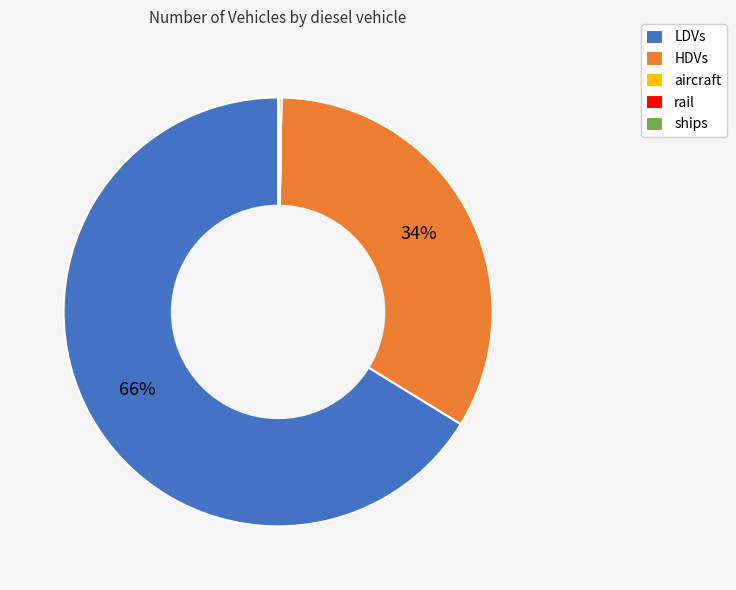

To the nearest percent, what is the difference between the largest and smallest slice percentages?

66%